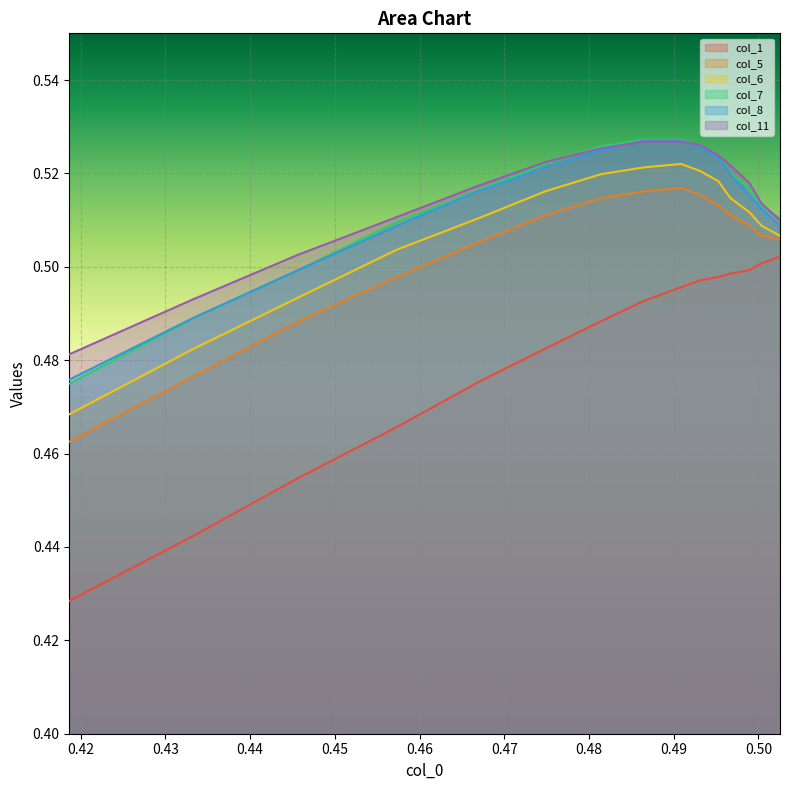

What is the maximum value for col_1?

0.5